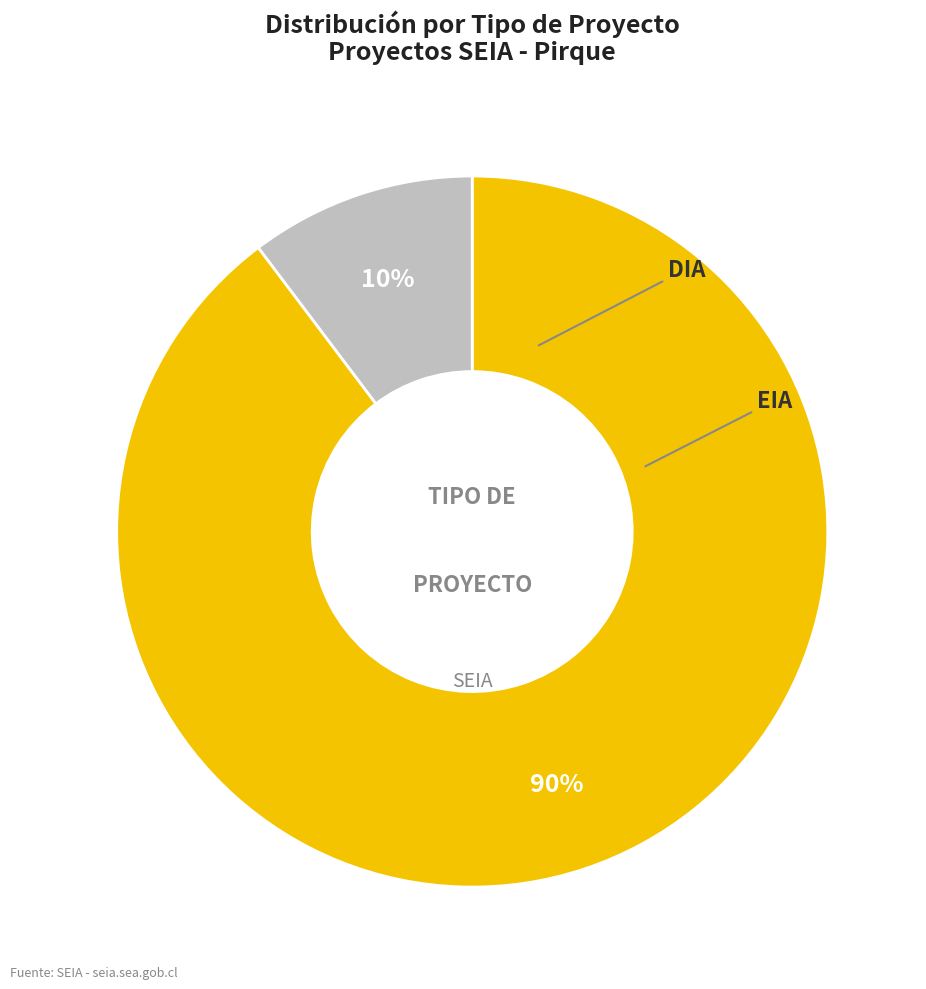

How many slices are in this pie chart?

2